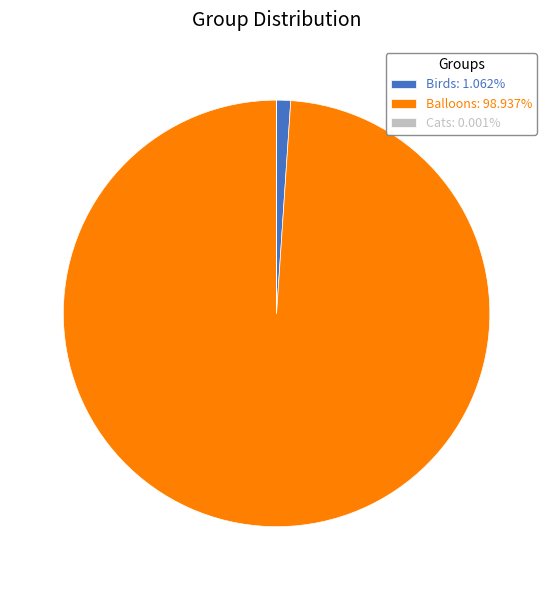

Approximately how many times larger is the value at Balloons: 98.937% compared to Birds: 1.062%?

93.2